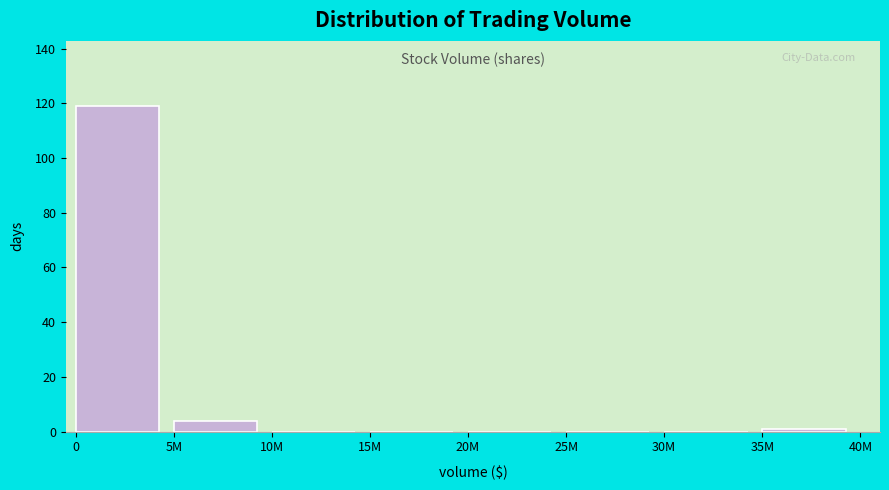

Reading left to right, transcribe all the data shown in this chart.

0=119	5M=4	10M=0	15M=0	20M=0	25M=0	30M=0	35M=1